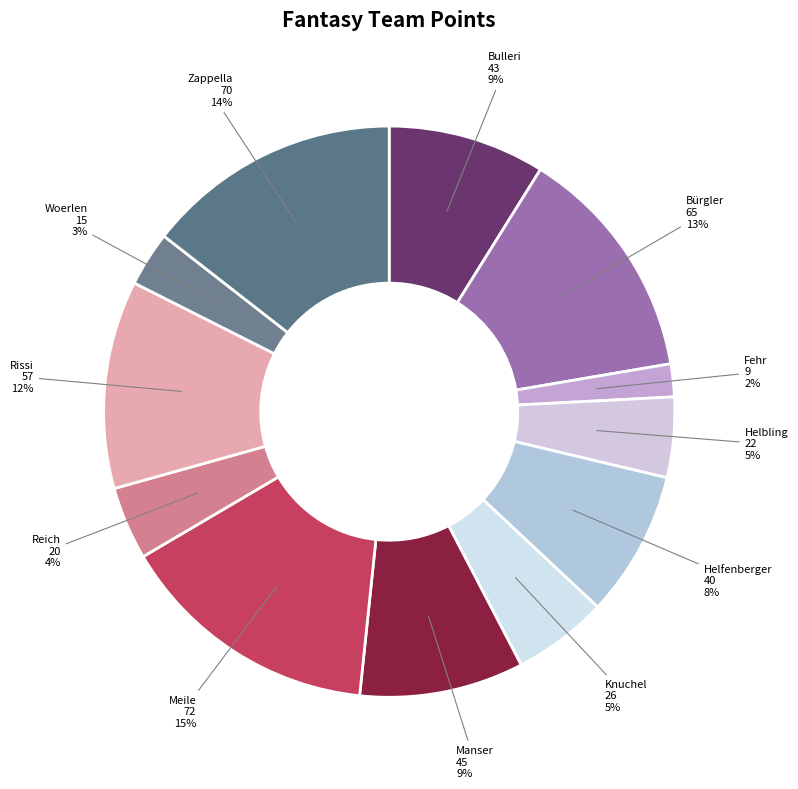

To the nearest percent, what is the difference between the largest and smallest slice percentages?

13%